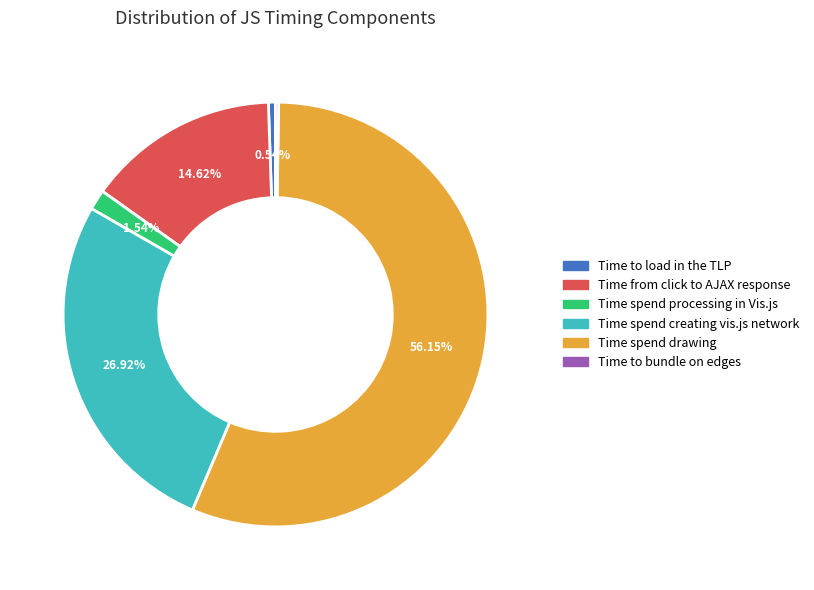

To the nearest percent, what is the average slice percentage?

17%